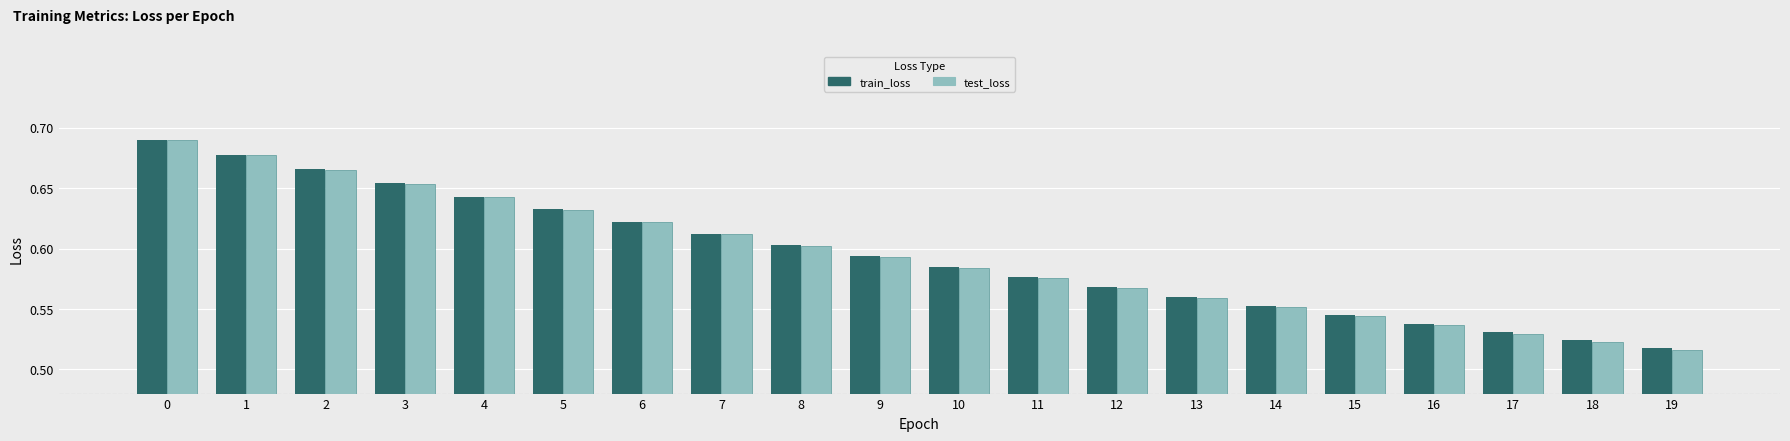

Which category has the lowest value in the train_loss series?

19